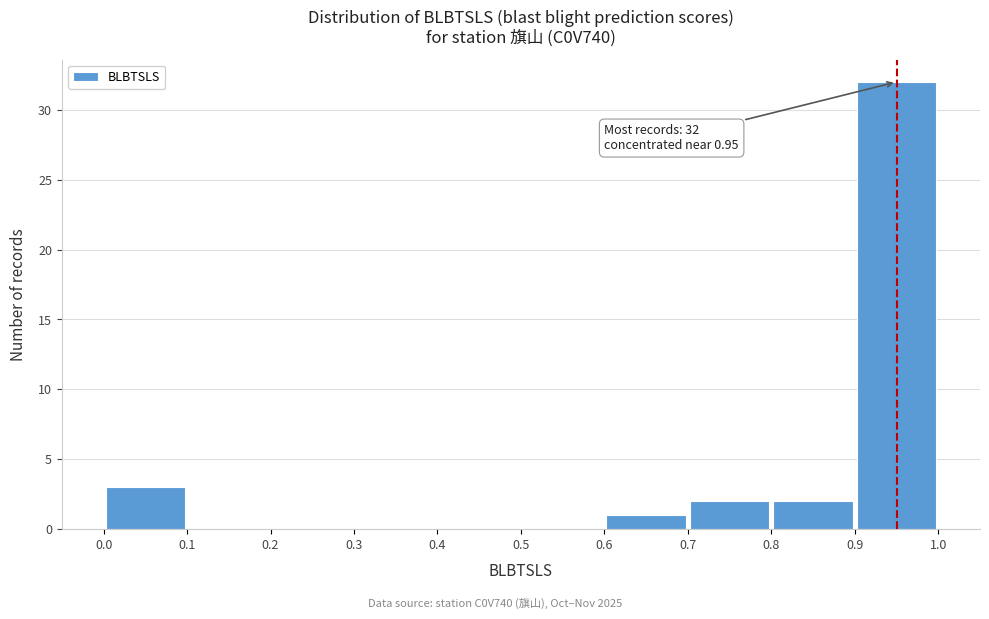

Which range on the x-axis has the tallest bar?

0.9 to 1.0